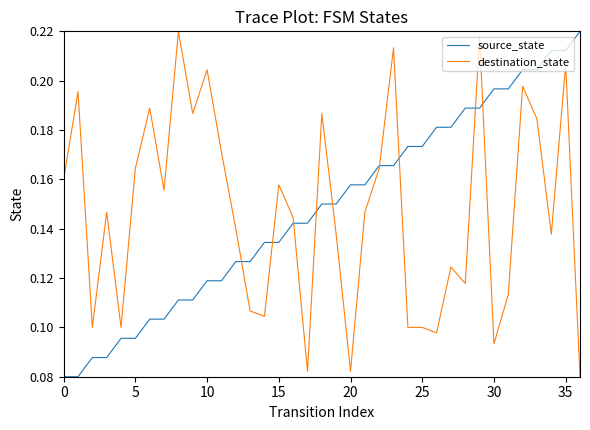

Is the value of destination_state at 0 greater than the value of source_state at 25?

No